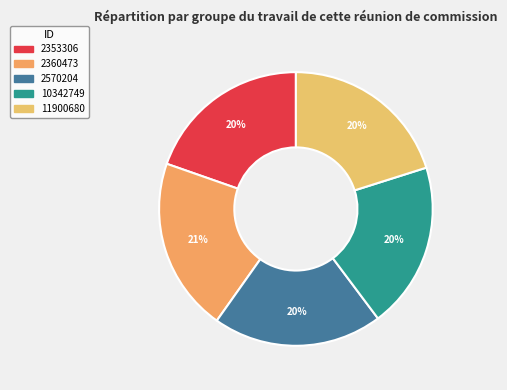

How many slices are in this pie chart?

5